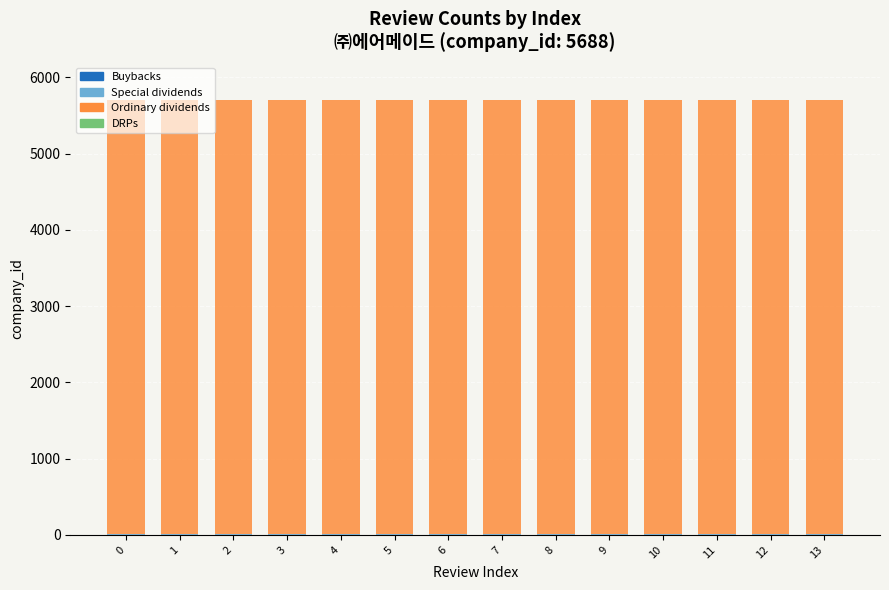

Are the bars grouped side by side (vs. stacked)?

No